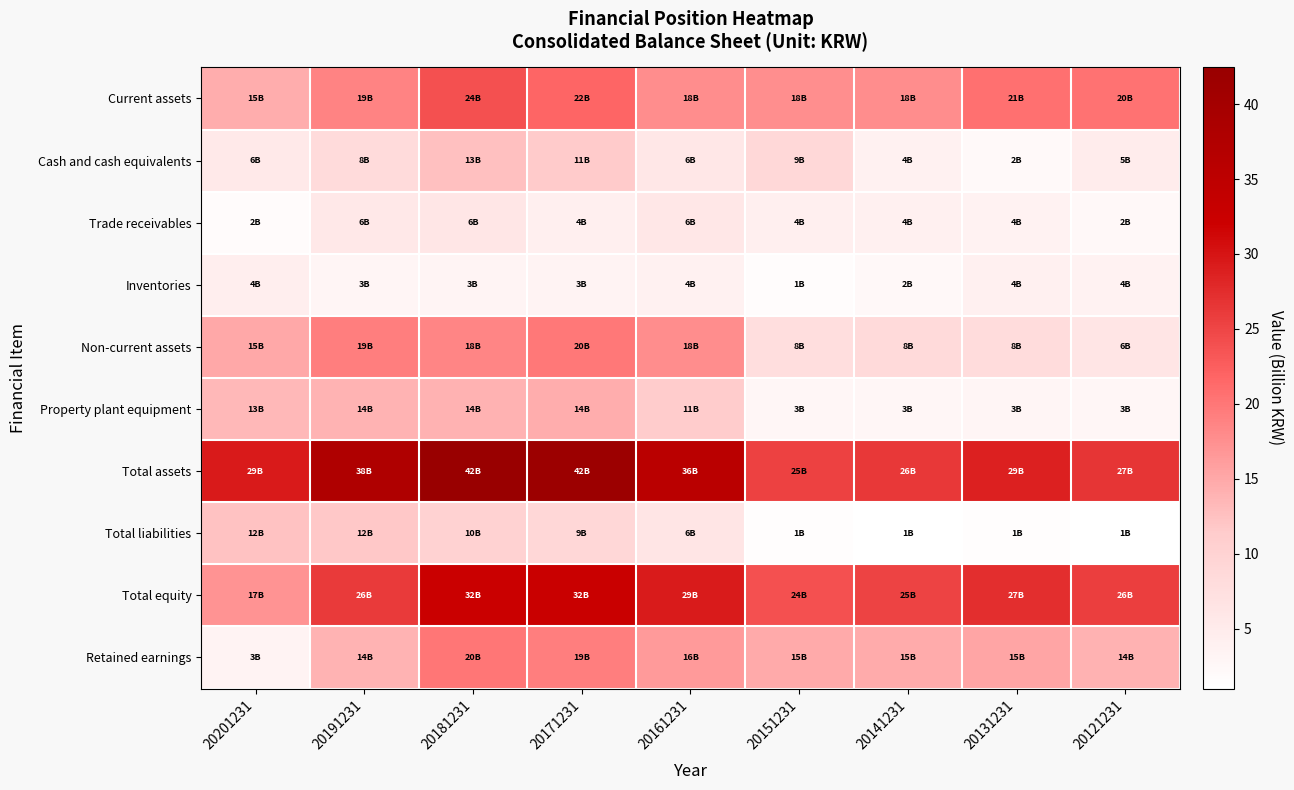

Which series has the widest spread of values?

Total assets